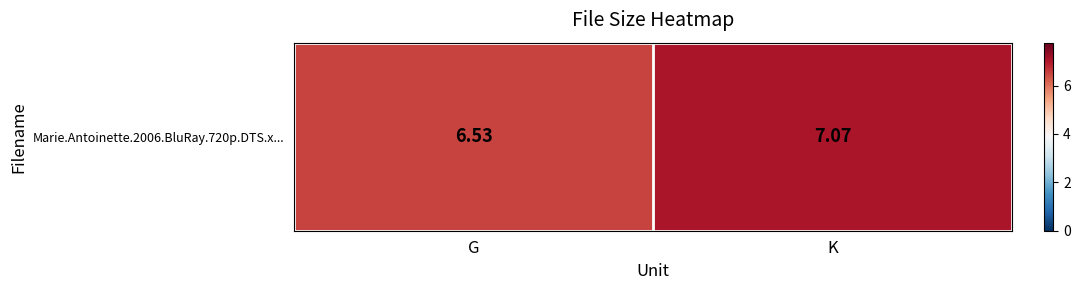

Between K and G, which is larger?

K